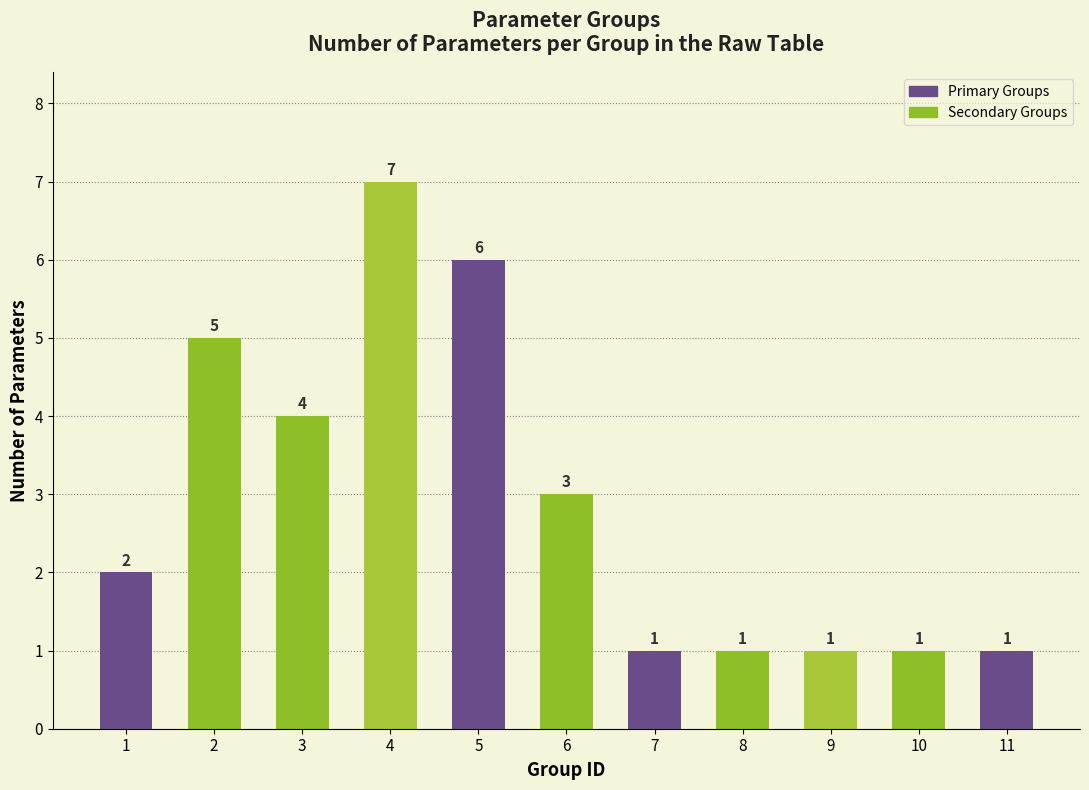

What is the sum of the values at 10 and 2?

6